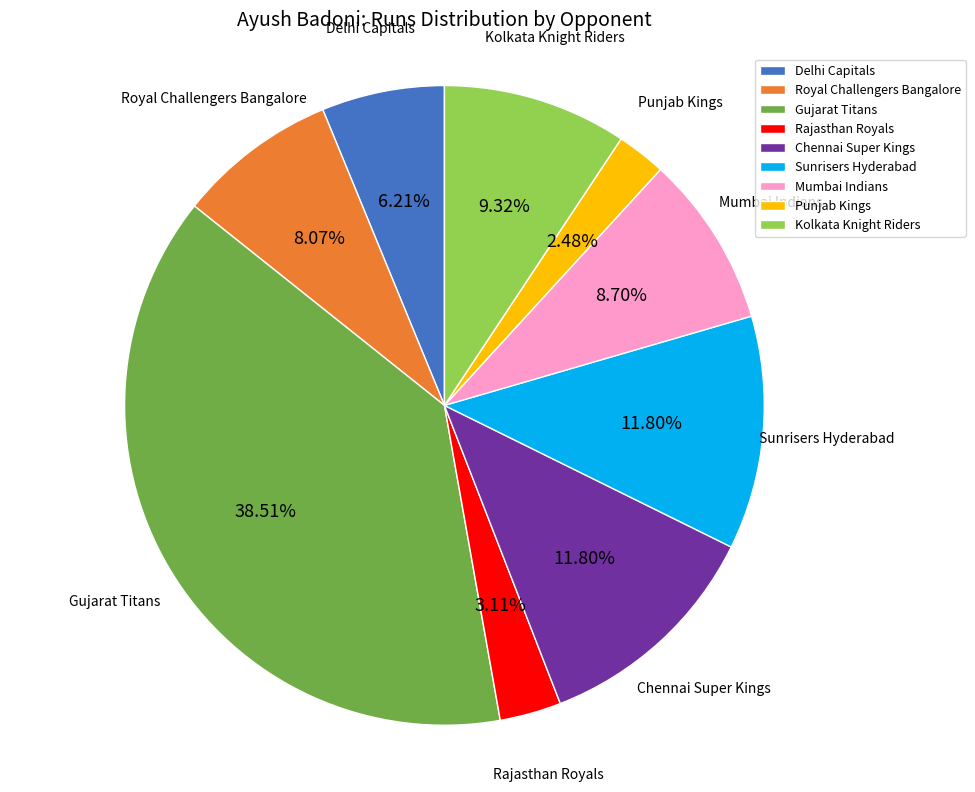

Between Delhi Capitals and Kolkata Knight Riders, which is larger?

Kolkata Knight Riders